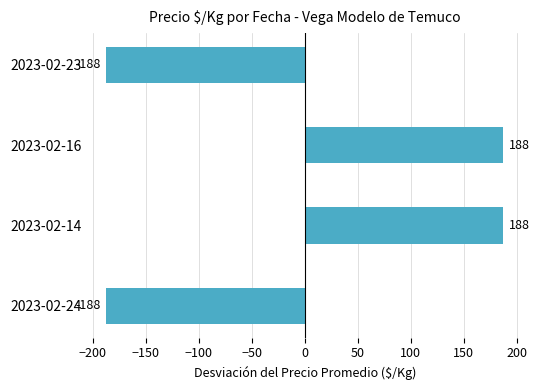

What is the greatest value displayed?

187.5